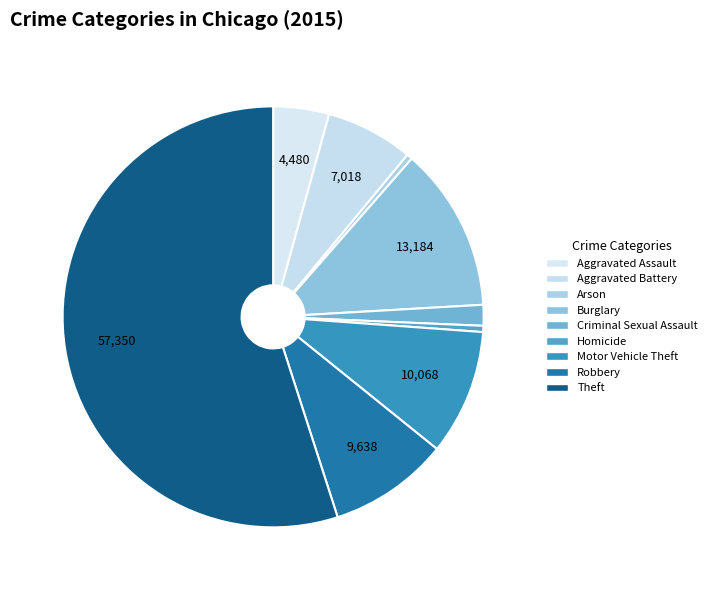

Approximately how many times larger is the value at Burglary compared to Arson?

29.4